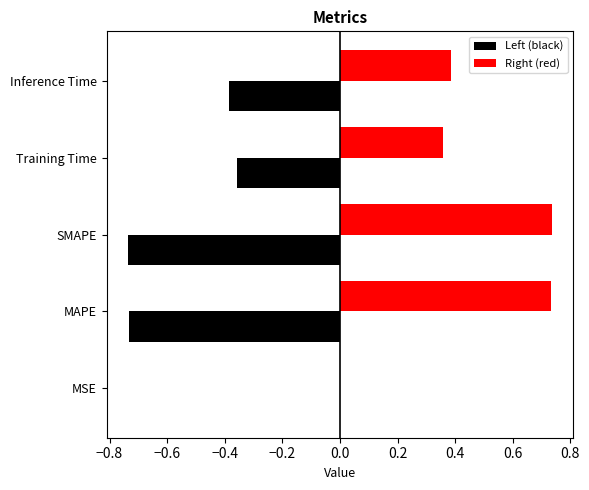

Is the value of Left (black) at Inference Time greater than the value of Right (red) at SMAPE?

No